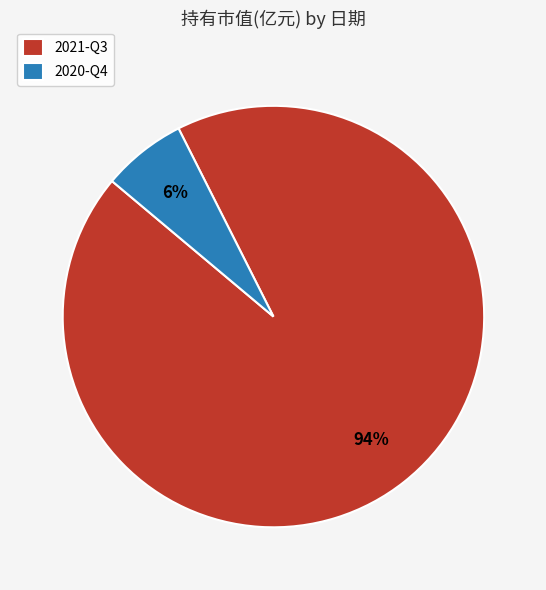

The 2021-Q3 slice represents 86% of the pie. True or false?

False